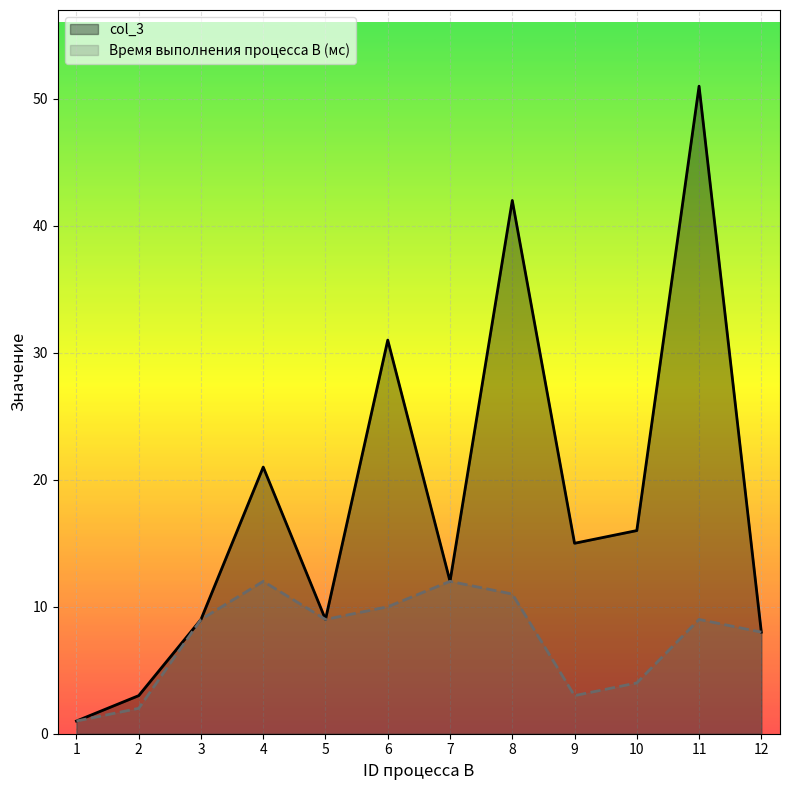

What is the sum of all col_3 values?

218